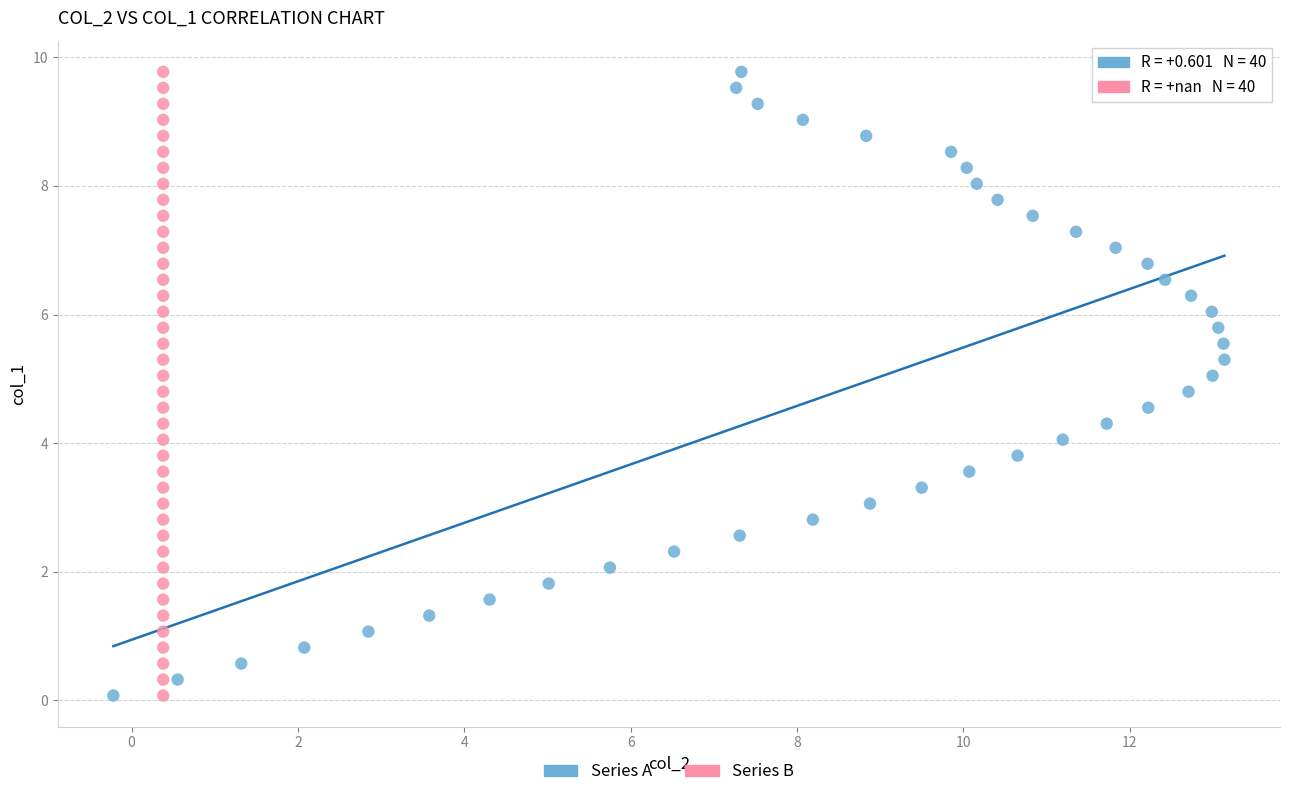

What are all the series names shown in the legend?

Series A, Series B